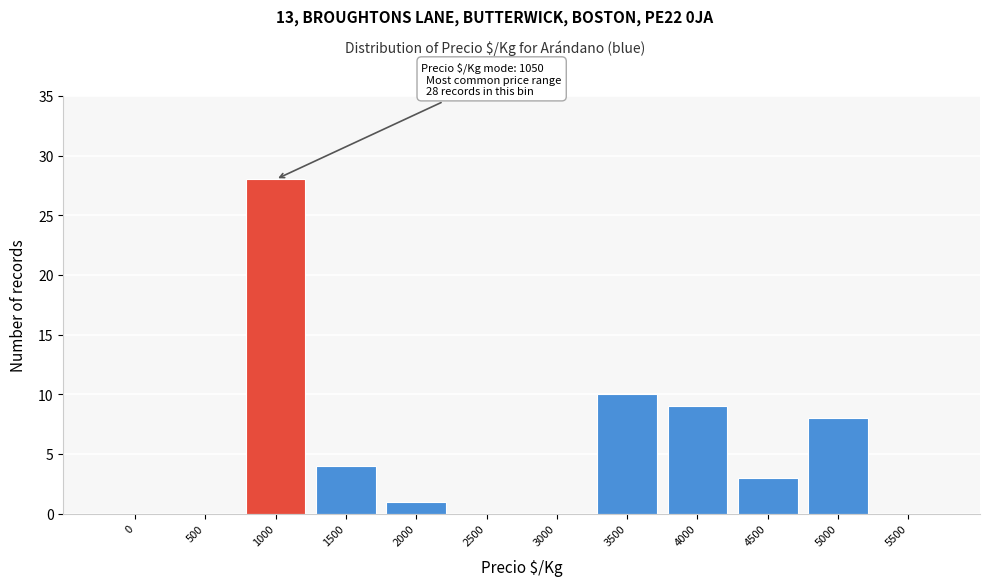

Reading left to right, list all the values displayed in this chart.

0=0	500=0	1000=28	1500=4	2000=1	2500=0	3000=0	3500=10	4000=9	4500=3	5000=8	5500=0